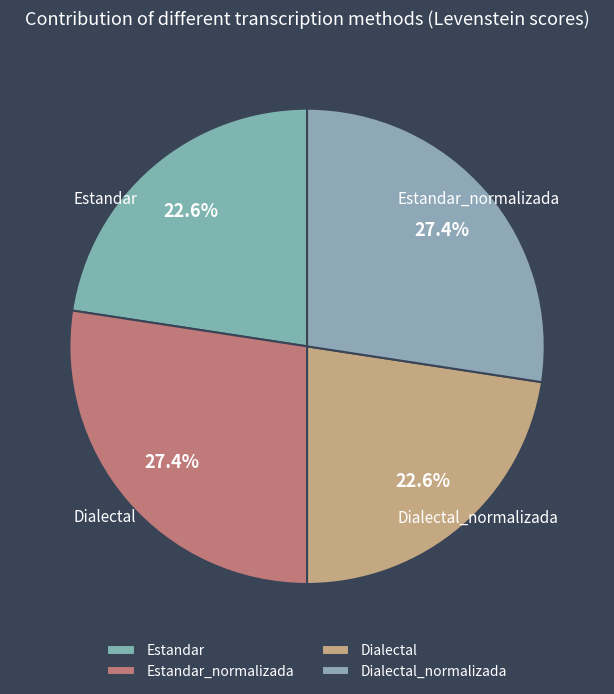

To the nearest percent, what is the average slice percentage?

25%